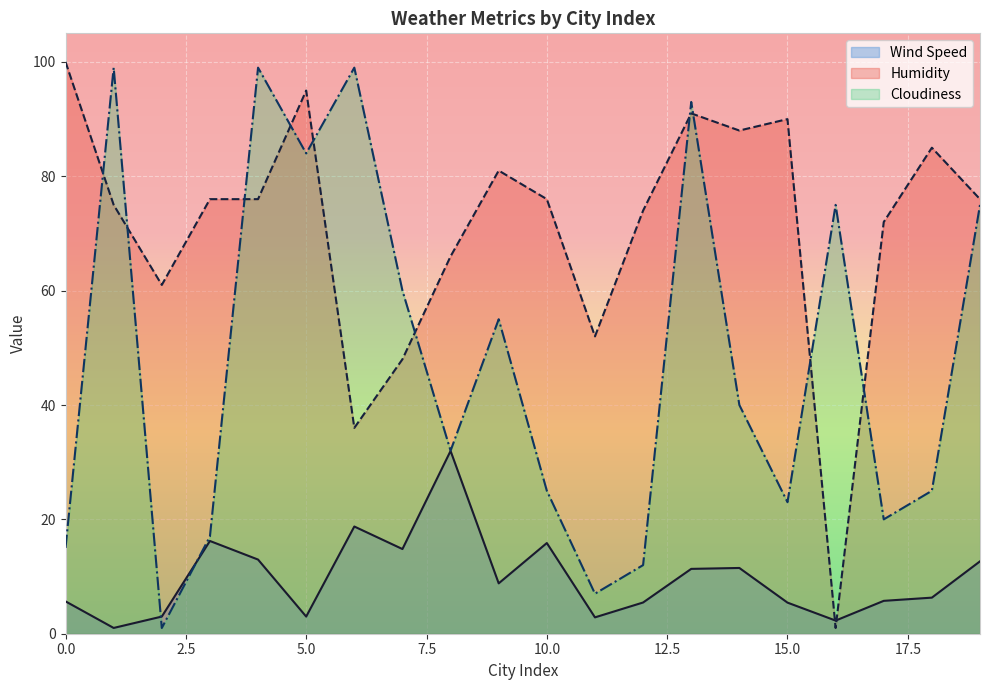

In Wind Speed, how many points are higher than both neighbors (excluding endpoints)?

5